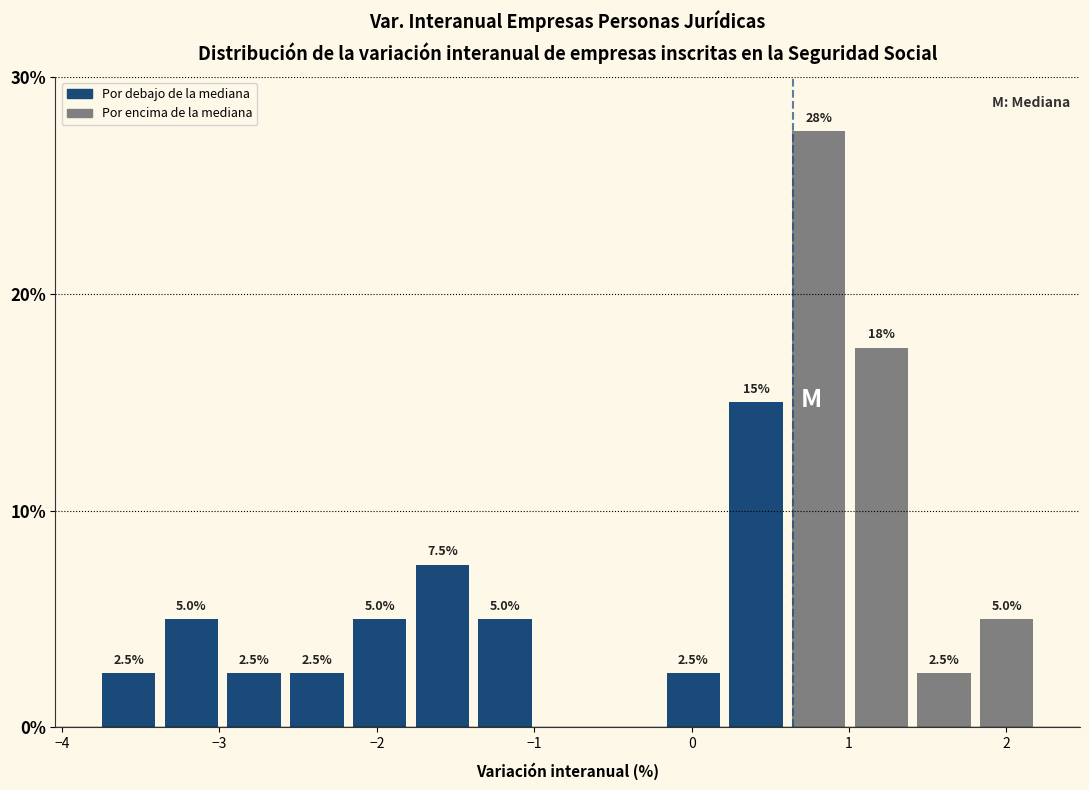

Around what value on the x-axis is the tallest bar? Give the approximate position of its centre, as read against the axis.

0.8